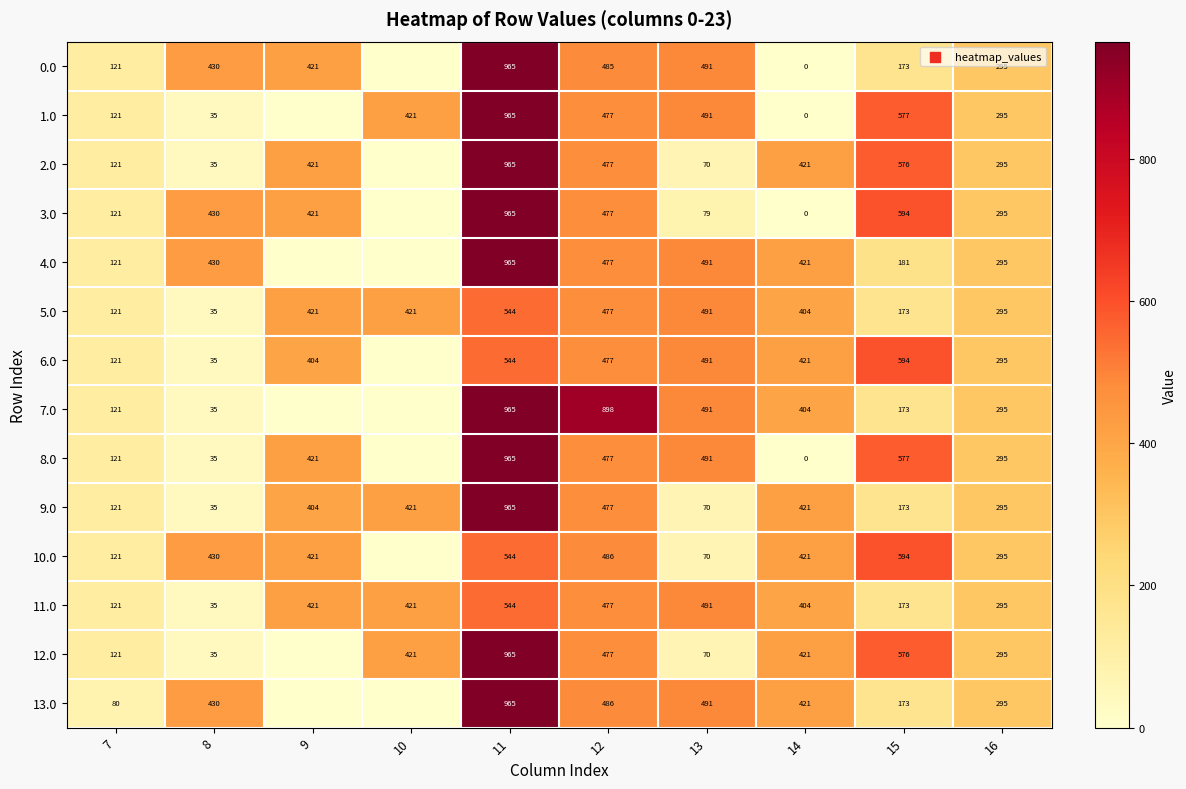

Is it true that 1.0 equals 108 at 12?

False